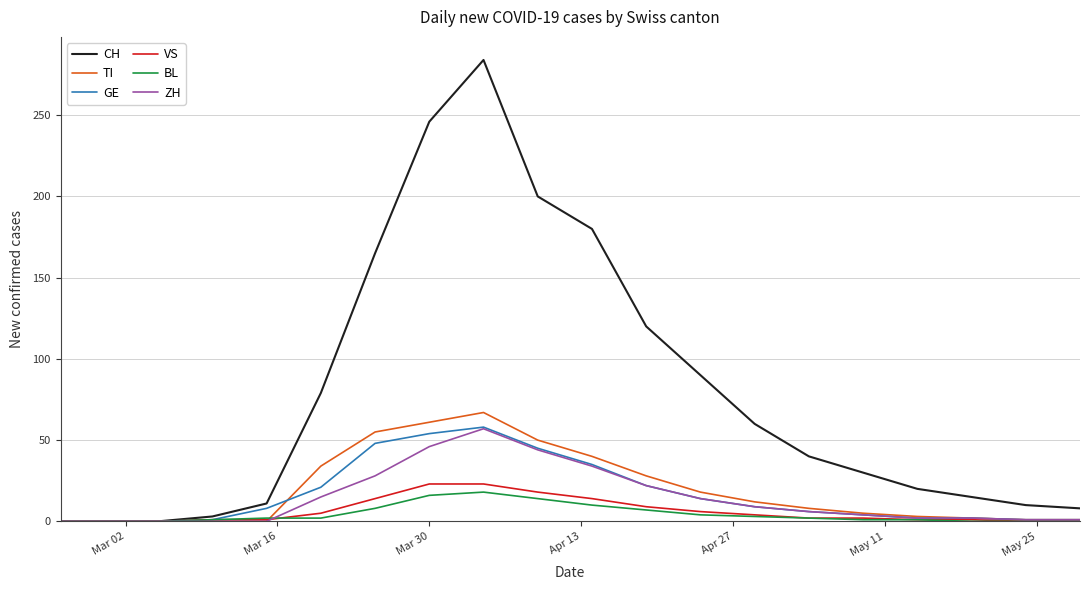

Which series has the largest total across all categories?

CH